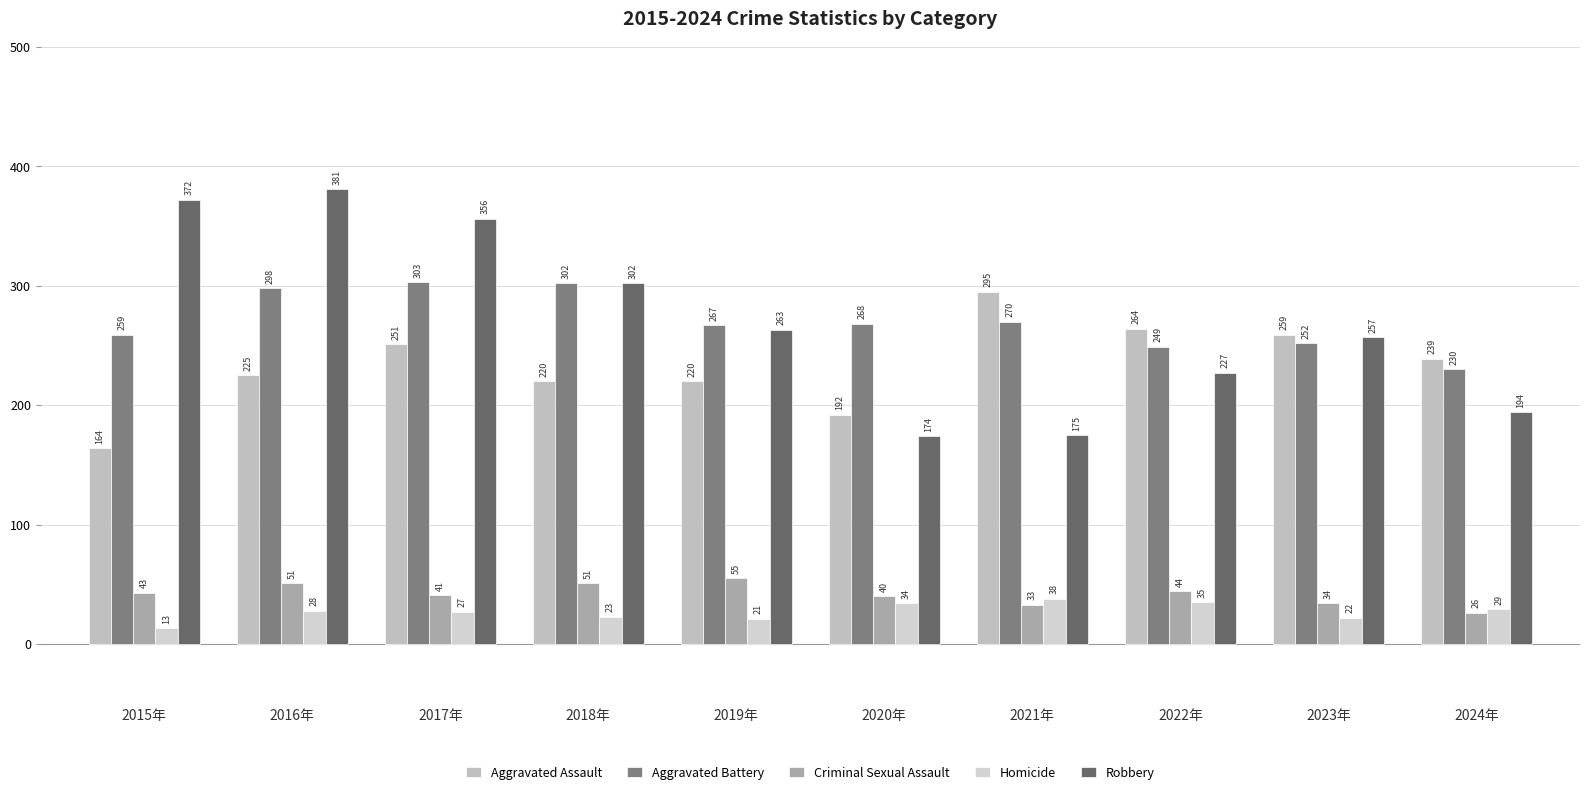

Reading left to right, extract all data points from this chart.

Aggravated Assault: 2015年=164	2016年=225	2017年=251	2018年=220	2019年=220	2020年=192	2021年=295	2022年=264	2023年=259	2024年=239
Aggravated Battery: 2015年=259	2016年=298	2017年=303	2018年=302	2019年=267	2020年=268	2021年=270	2022年=249	2023年=252	2024年=230
Criminal Sexual Assault: 2015年=43	2016年=51	2017年=41	2018年=51	2019年=55	2020年=40	2021年=33	2022年=44	2023年=34	2024年=26
Homicide: 2015年=13	2016年=28	2017年=27	2018年=23	2019年=21	2020年=34	2021年=38	2022年=35	2023年=22	2024年=29
Robbery: 2015年=372	2016年=381	2017年=356	2018年=302	2019年=263	2020年=174	2021年=175	2022年=227	2023年=257	2024年=194